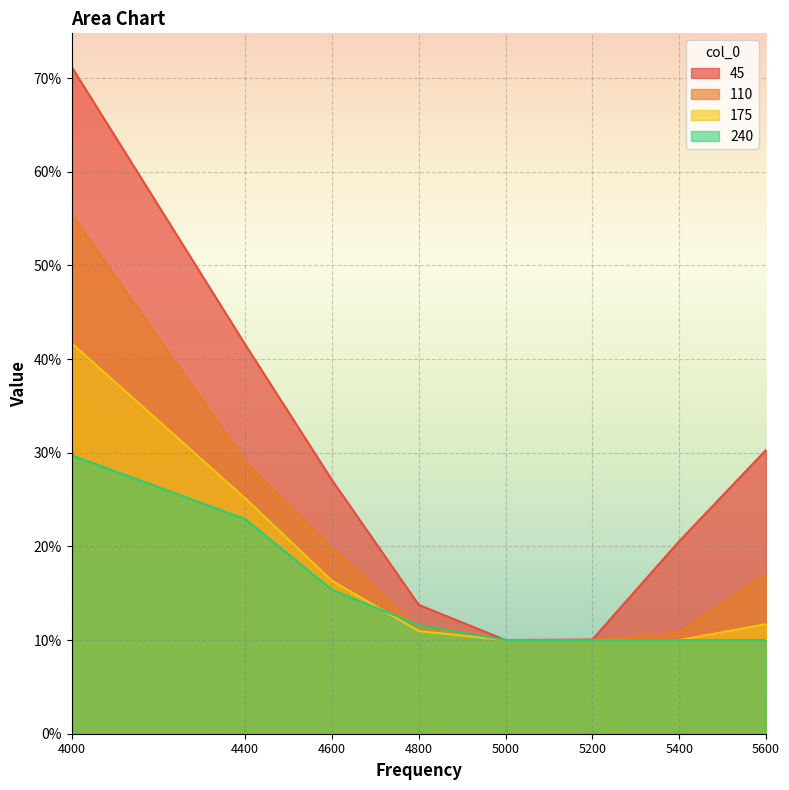

True or false: 110 and 45 intersect in this chart.

False